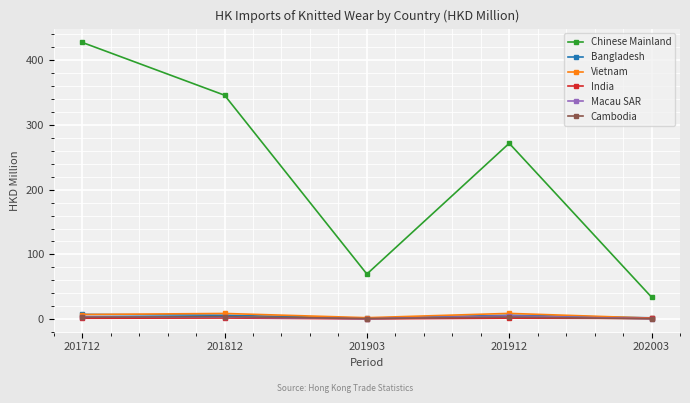

Where does the Chinese Mainland series first go above 271?

201712